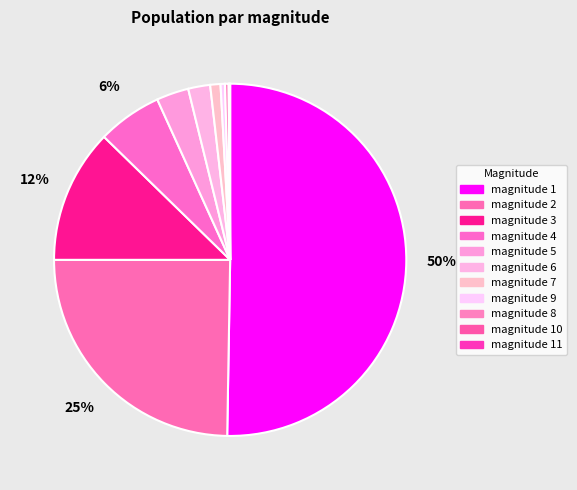

Count the number of slices in the pie.

11